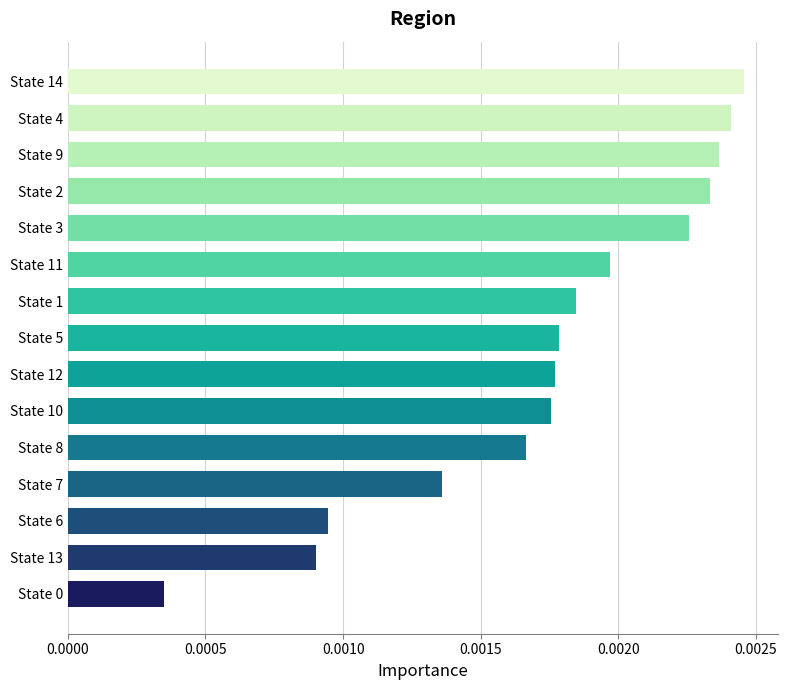

Between State 9 and State 11, which is larger?

State 9